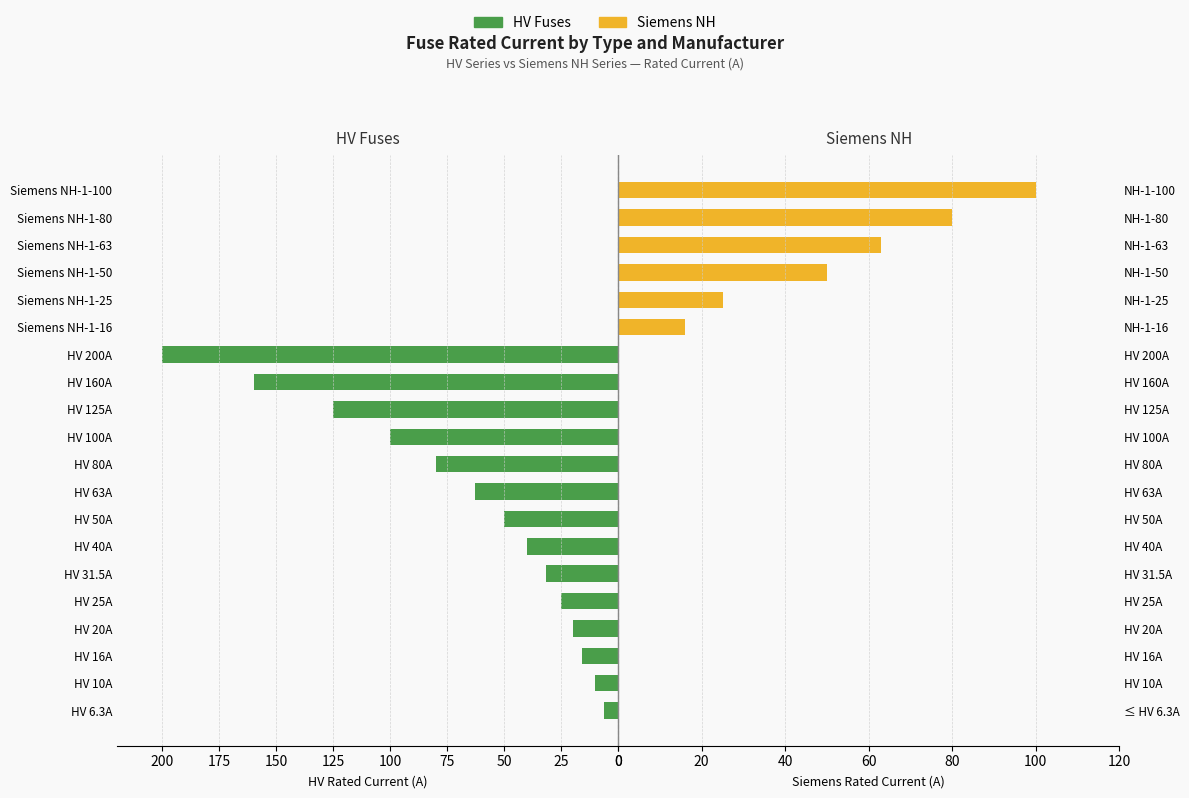

What is the difference between the maximum and minimum values in the HV Fuses series?

200.0